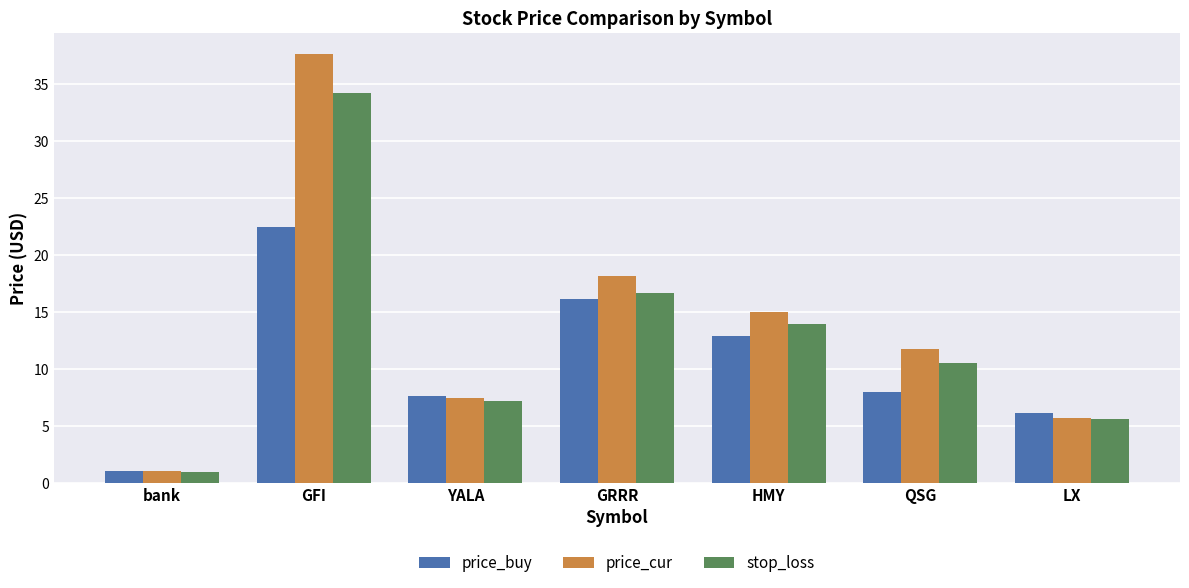

Where does the price_cur series first go above 11?

GFI